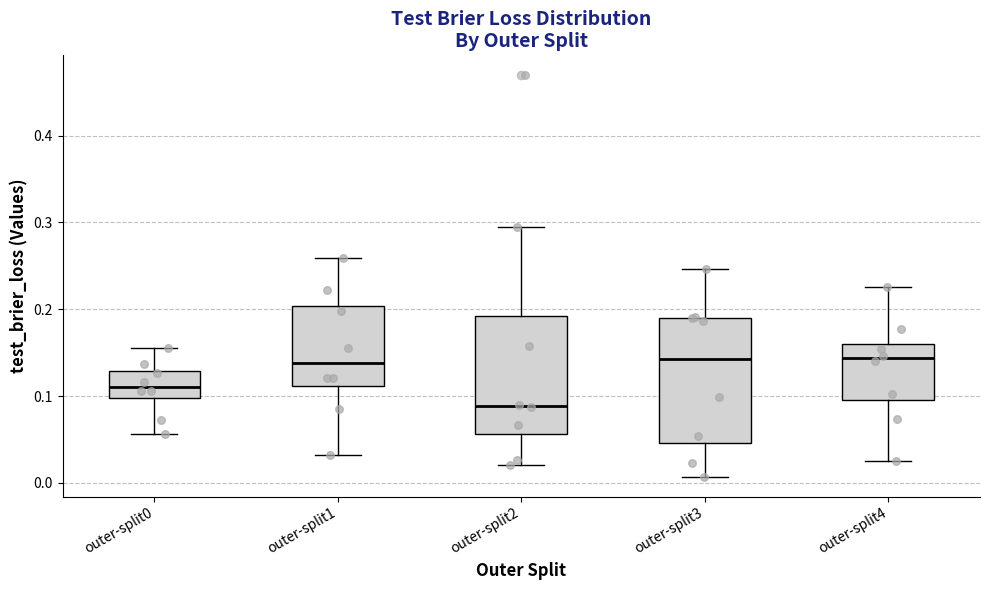

Reading left to right, transcribe this box plot: for each box, give where its median line is, the range the box spans, and where its two whiskers end, as read against the y-axis. The values are not printed on the chart, so give them approximately, as read against the axis.

outer-split0: median 0.11, box 0.10 to 0.13, whiskers 0.06 to 0.16
outer-split1: median 0.14, box 0.11 to 0.20, whiskers 0.03 to 0.26
outer-split2: median 0.09, box 0.06 to 0.19, whiskers 0.02 to 0.30
outer-split3: median 0.14, box 0.05 to 0.19, whiskers 0.01 to 0.25
outer-split4: median 0.14, box 0.10 to 0.16, whiskers 0.02 to 0.23